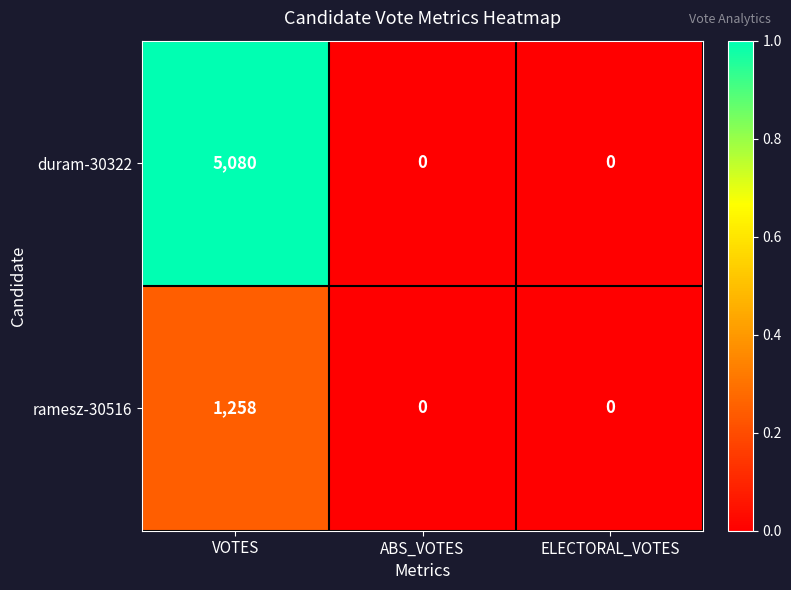

Which series has the largest total across all categories?

duram-30322